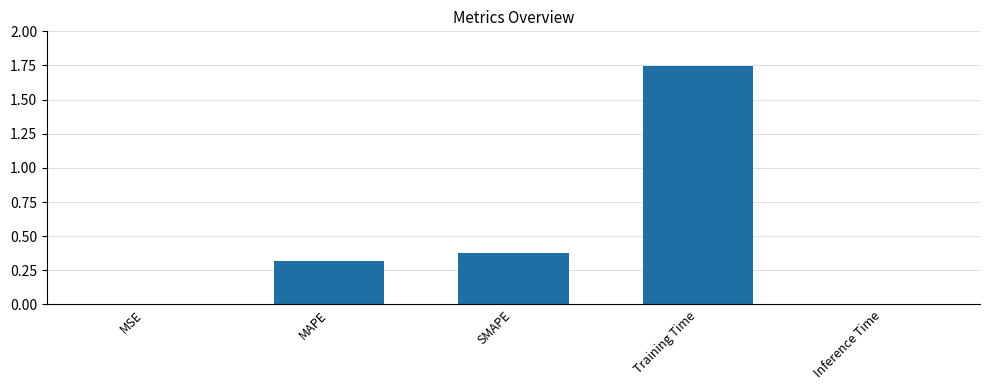

Which category has the highest value across all series?

Training Time